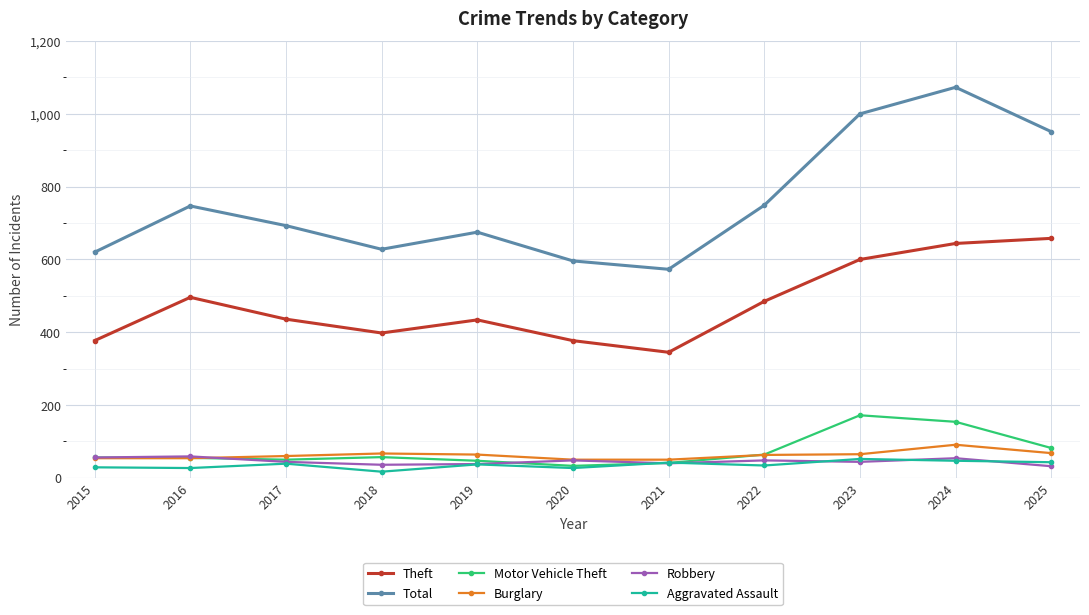

What is the difference between the highest and lowest values at 2019?

638